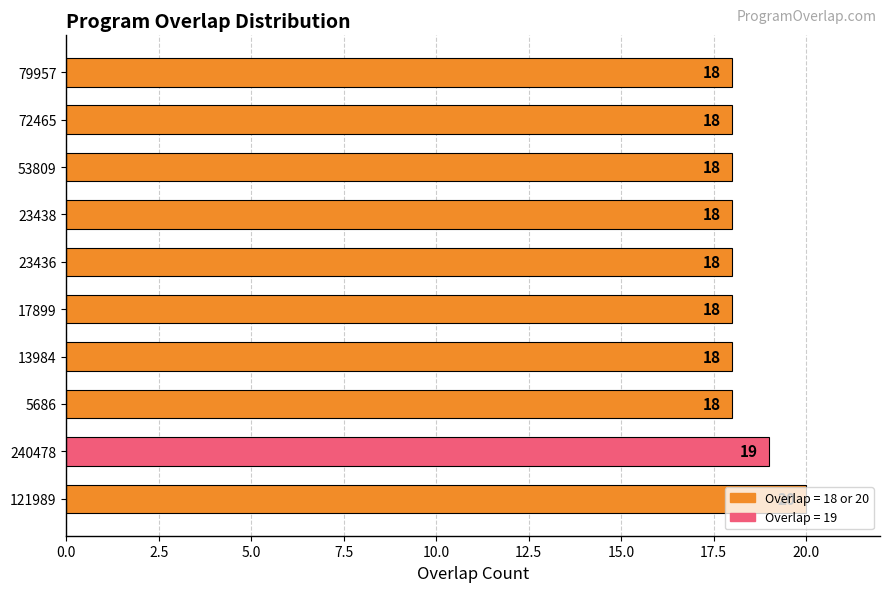

True or false: the data shows 10 at 17899.

False